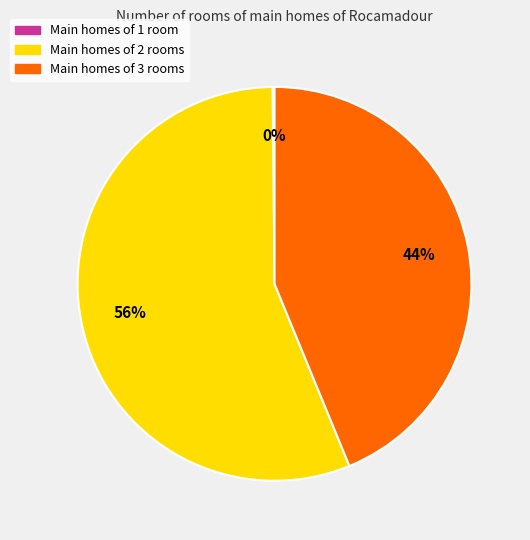

Is there any slice that represents more than half of the pie?

Yes